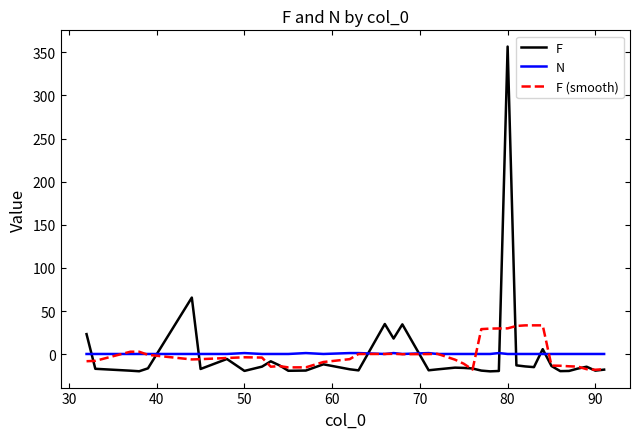

Rank the series by their average value, from lowest to highest.

F, F (smooth), N